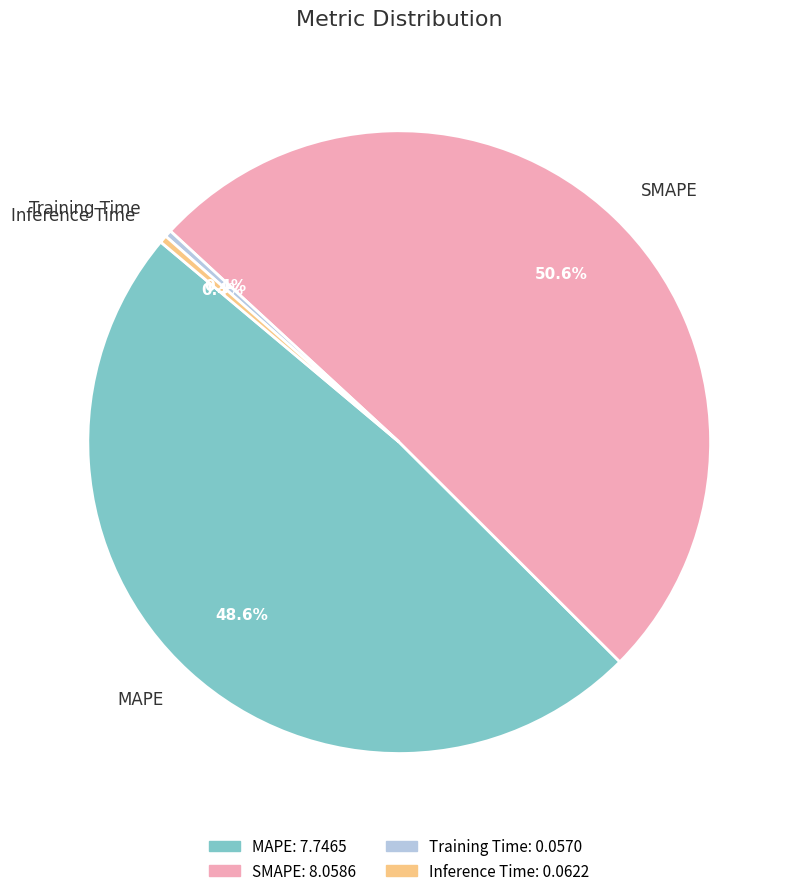

What is the largest slice in the pie chart?

SMAPE